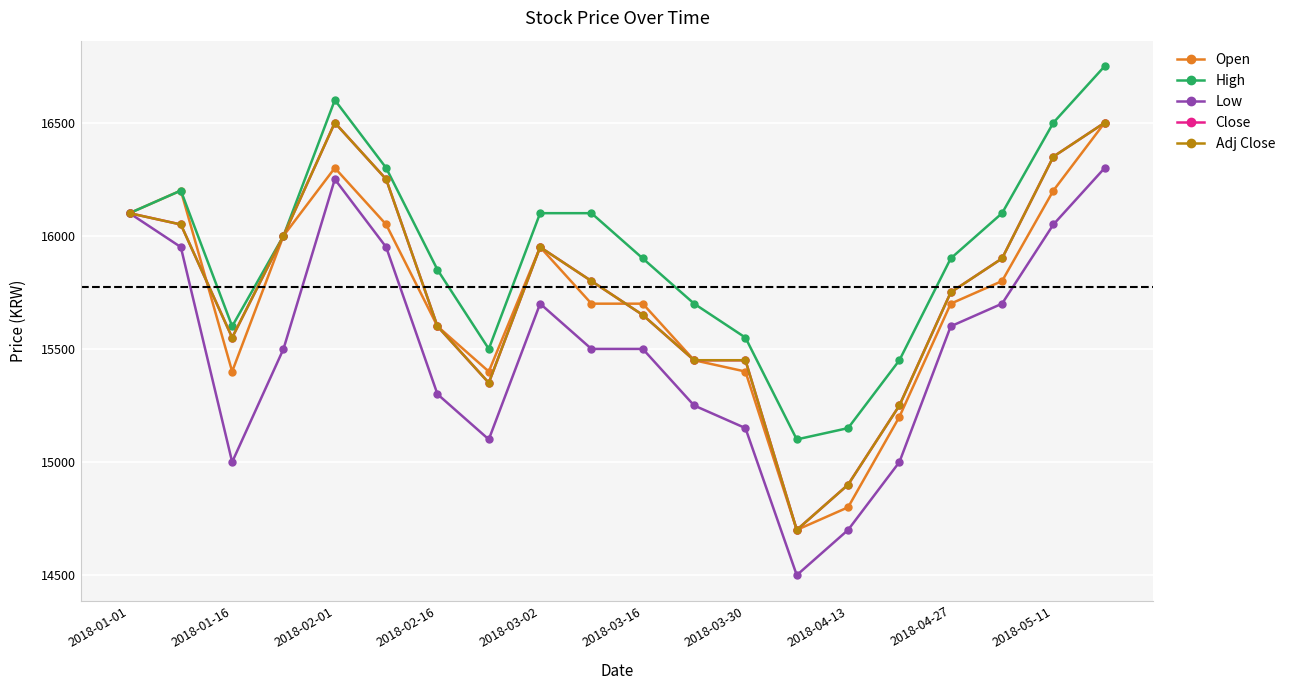

Which series has the widest spread of values?

Open